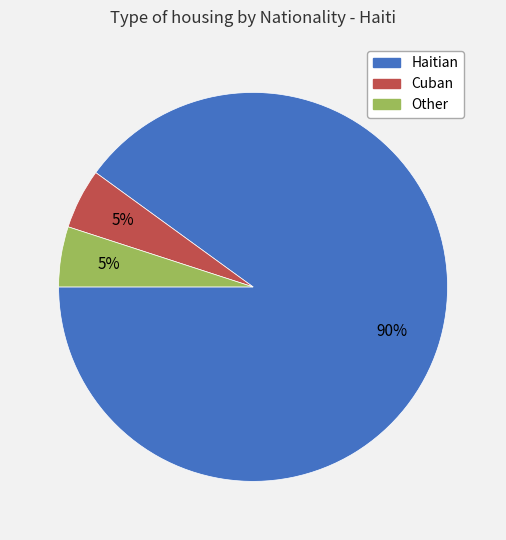

How many segments does this pie chart have?

3